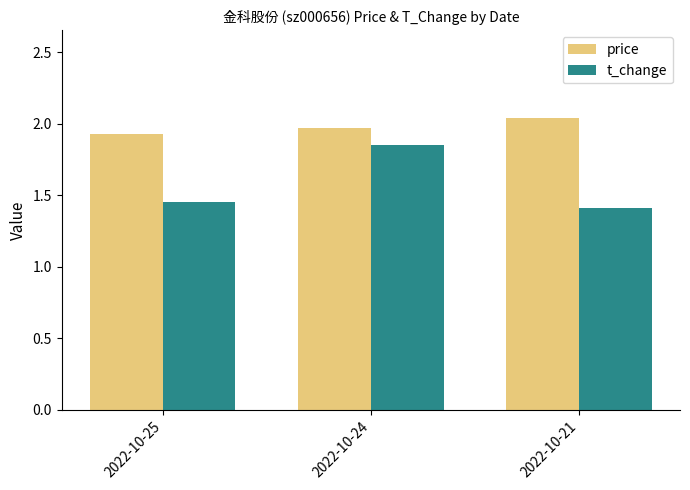

Which category has the highest value in the price series?

2022-10-21